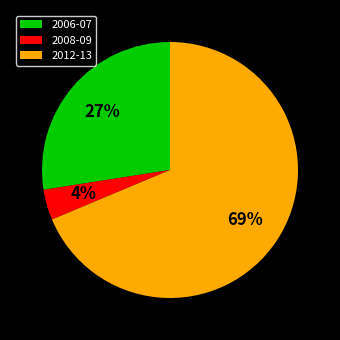

True or false: 2006-07 accounts for 33% of the total.

False